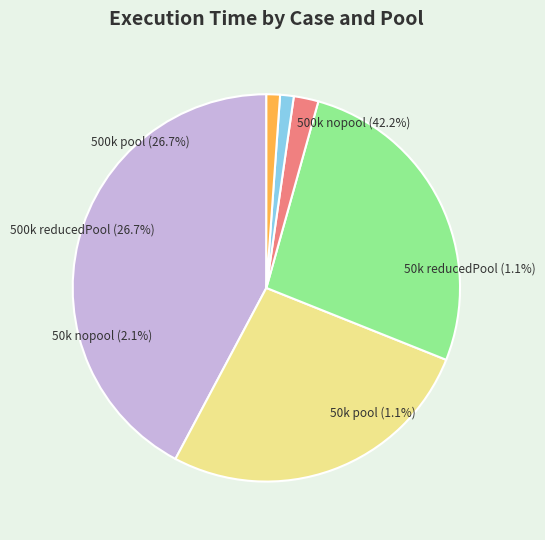

Count the number of slices in the pie.

6